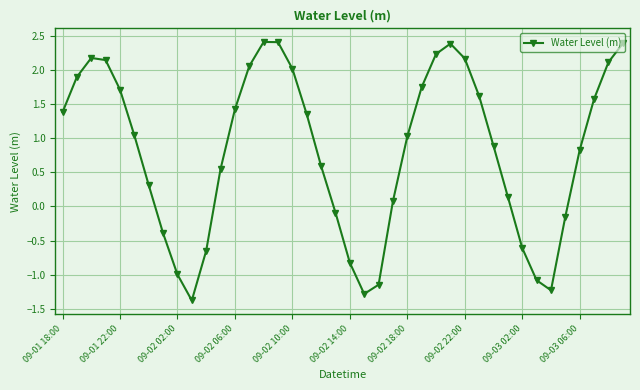

What is the maximum value shown in the chart?

2.4